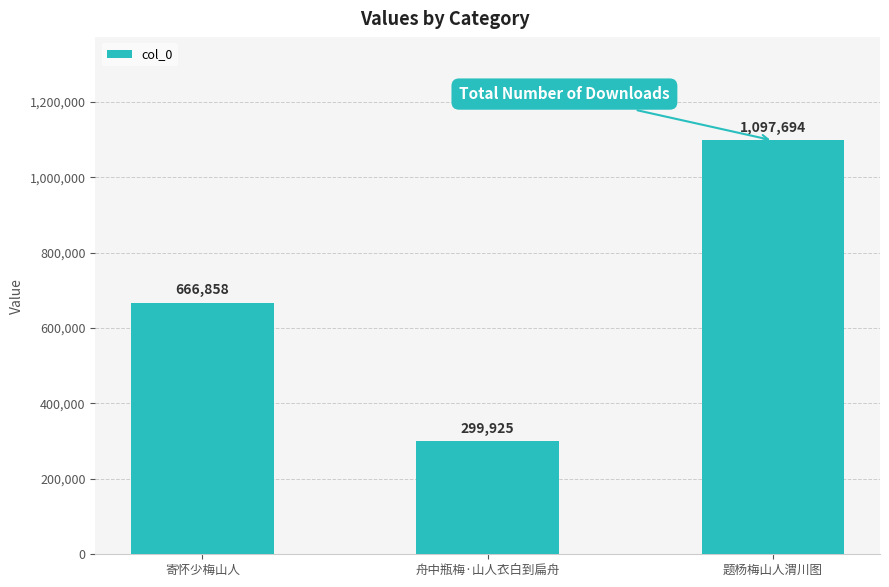

Read the value at 题杨梅山人渭川图.

1097694